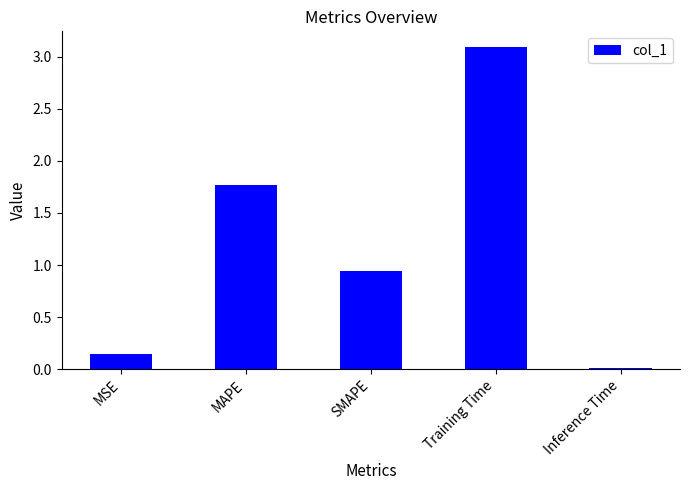

Which category has the highest value across all series?

Training Time